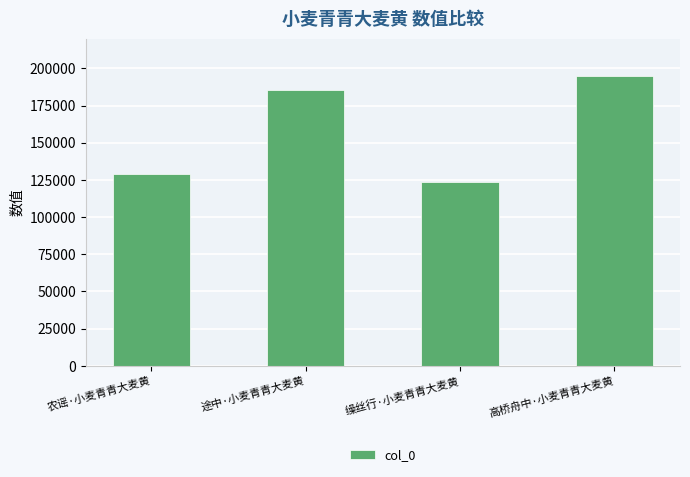

The value at 缲丝行·小麦青青大麦黄 is 54133. True or false?

False